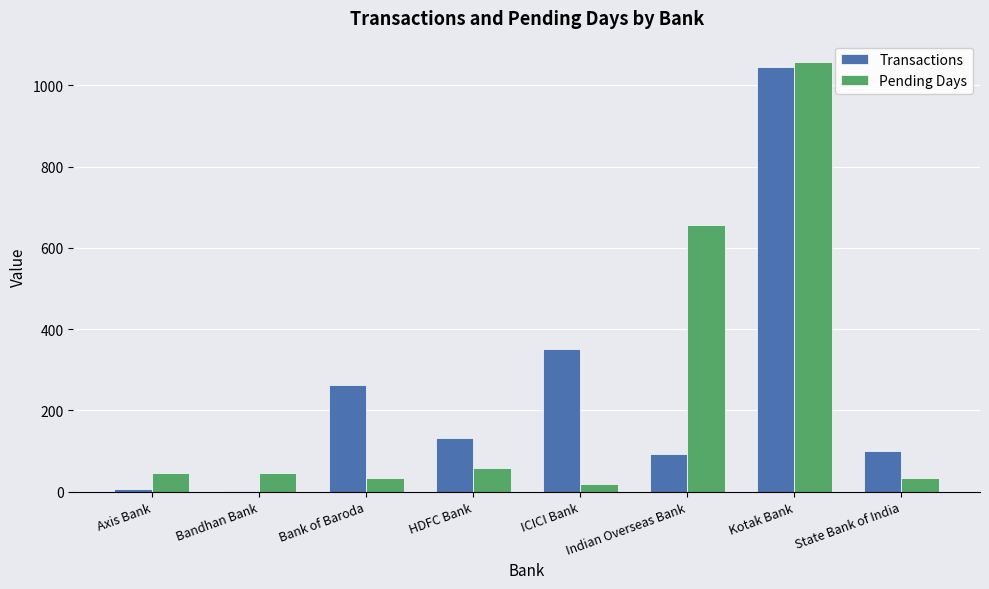

Is it true that Pending Days equals 655 at Indian Overseas Bank?

True